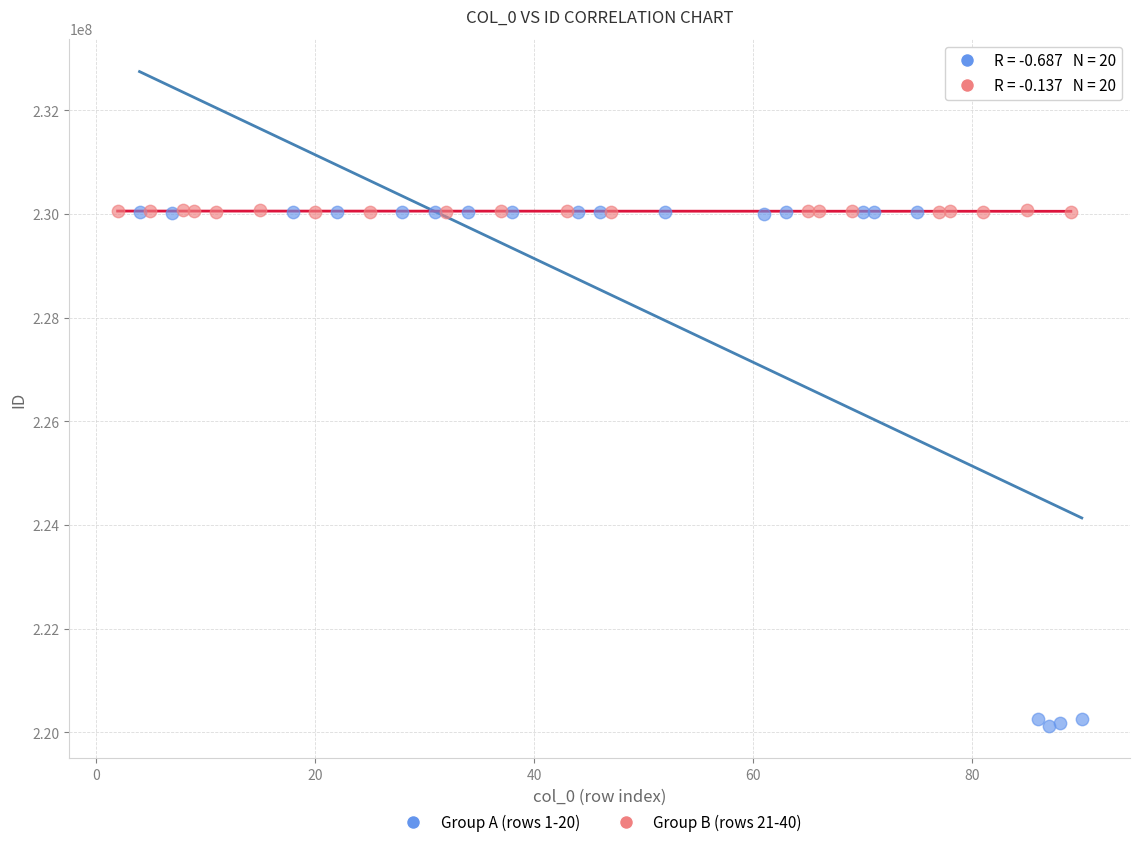

Which series reaches the minimum Y coordinate?

Group A (rows 1-20)